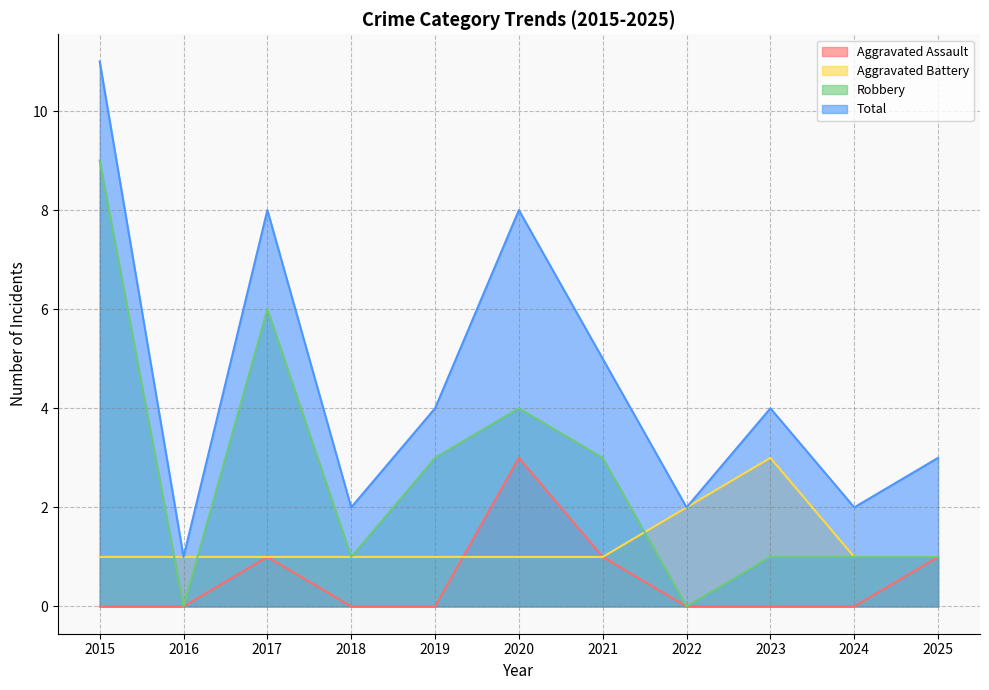

Count the Total values in the range 2 to 8.

9